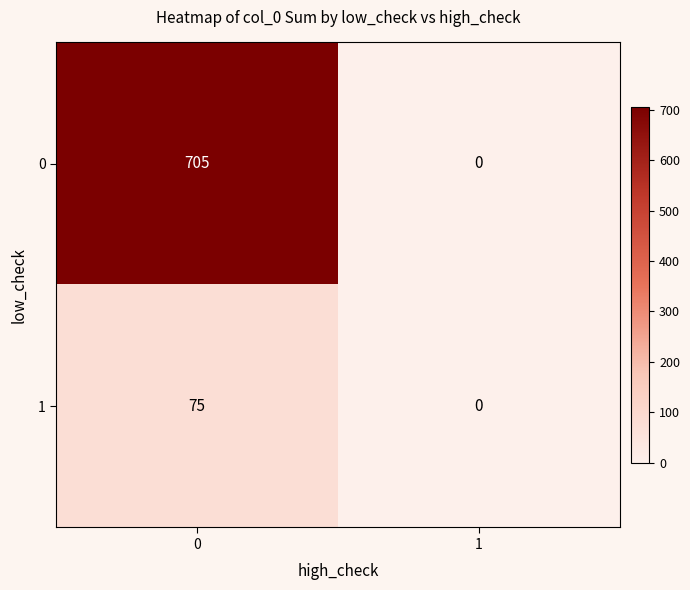

Count the number of categories in the chart.

2